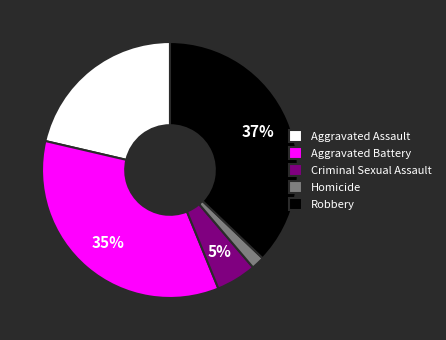

Which category has the smallest portion of the pie?

Homicide